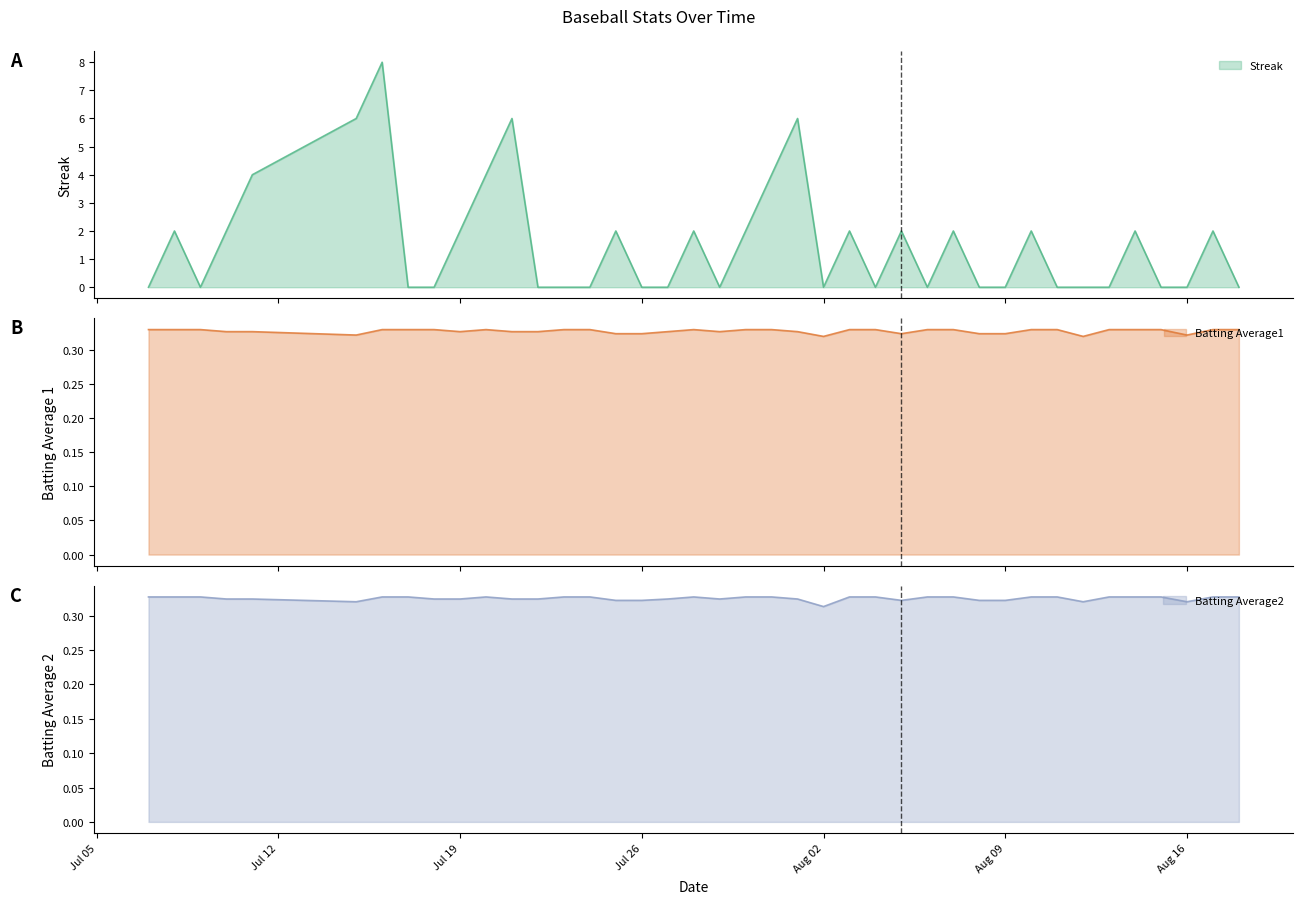

Is it true that Batting Average1 equals 0.3 at 2010-08-11?

True